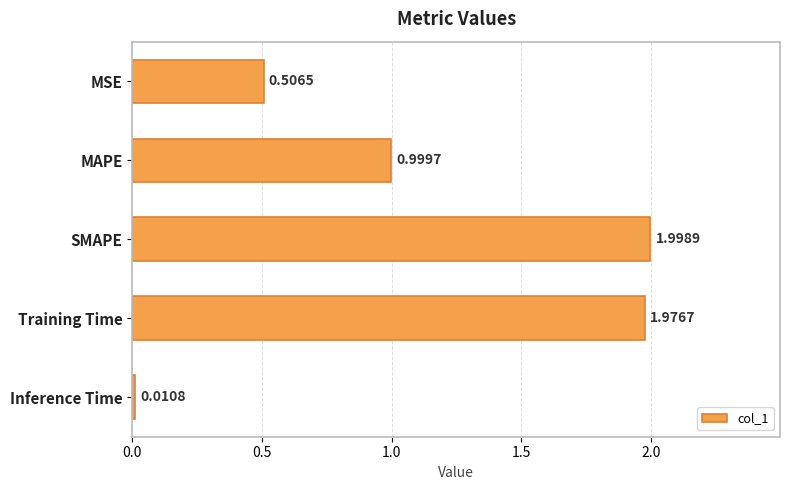

How many bars are there in total?

5